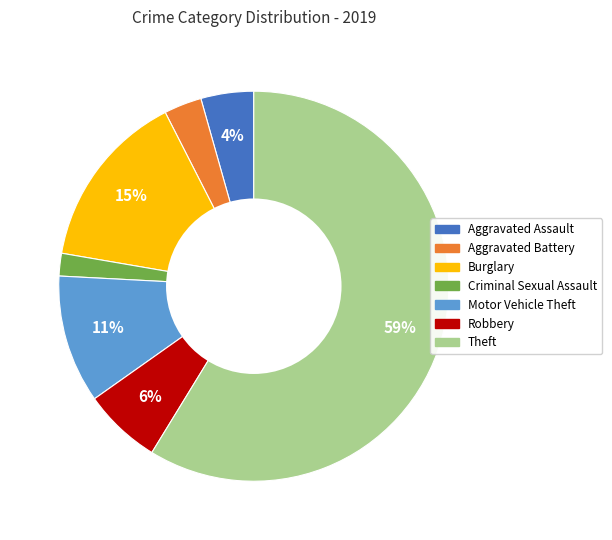

Do Theft and Criminal Sexual Assault together represent more than half of the pie?

Yes